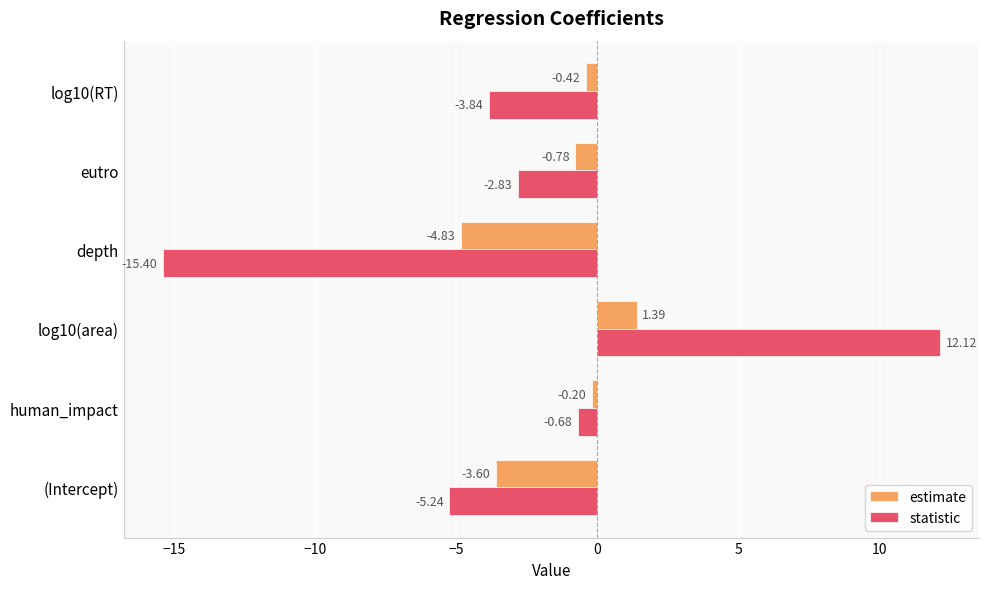

What is the difference between the maximum and minimum values in the estimate series?

6.2